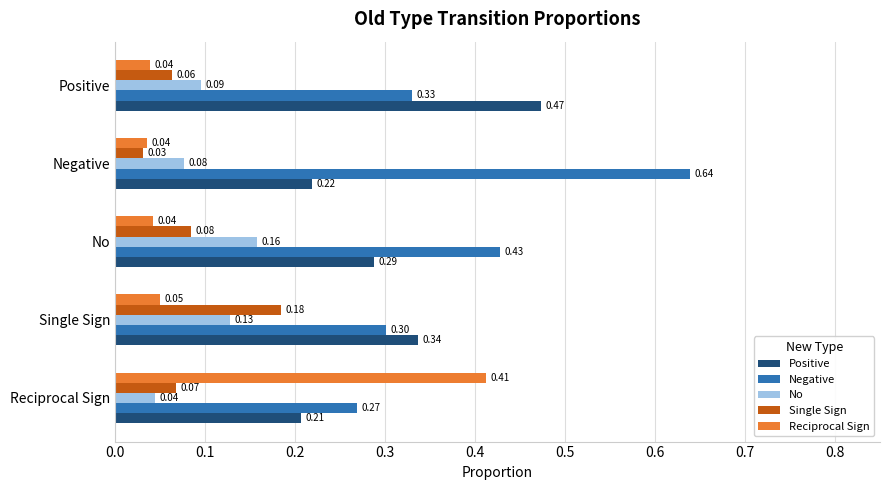

What are all the series names shown in the legend?

Positive, Negative, No, Single Sign, Reciprocal Sign